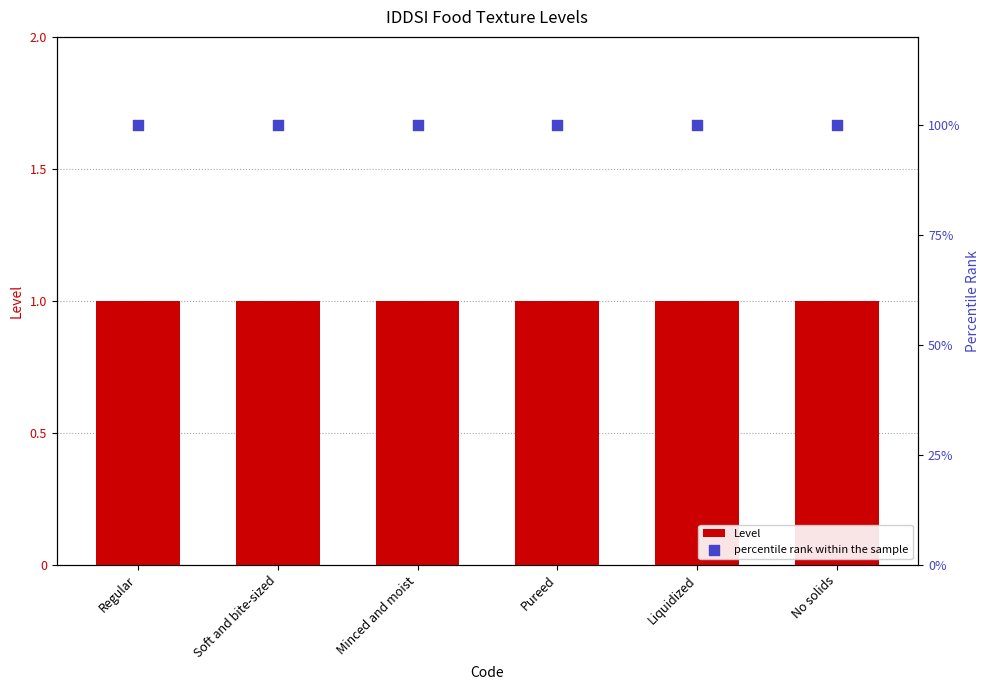

Which series contains the highest Y value?

percentile rank within the sample